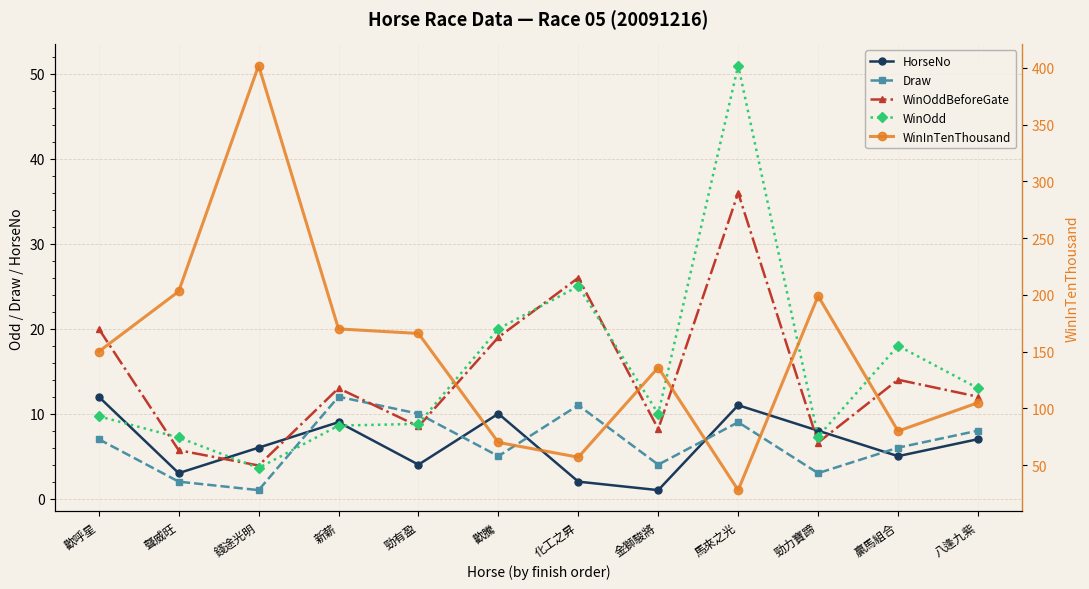

Reading left to right, list all the values displayed in this chart.

HorseNo: 12.0	3.0	6.0	9.0	4.0	10.0	2.0	1.0	11.0	8.0	5.0	7.0
Draw: 7.0	2.0	1.0	12.0	10.0	5.0	11.0	4.0	9.0	3.0	6.0	8.0
WinOddBeforeGate: 20.0	5.7	3.9	13.0	8.5	19.0	26.0	8.2	36.0	6.6	14.0	12.0
WinOdd: 9.7	7.2	3.6	8.6	8.8	20.0	25.0	10.0	51.0	7.3	18.0	13.0
WinInTenThousand: 150.0	203.0	402.0	170.0	166.0	70.0	57.0	136.0	28.0	199.0	80.0	105.0